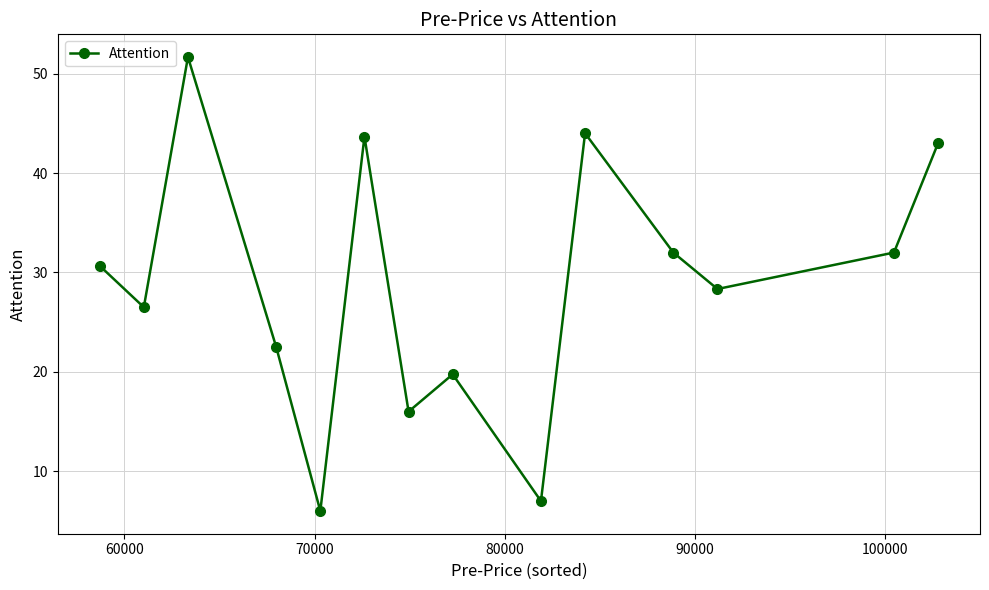

What is the greatest value displayed?

51.7